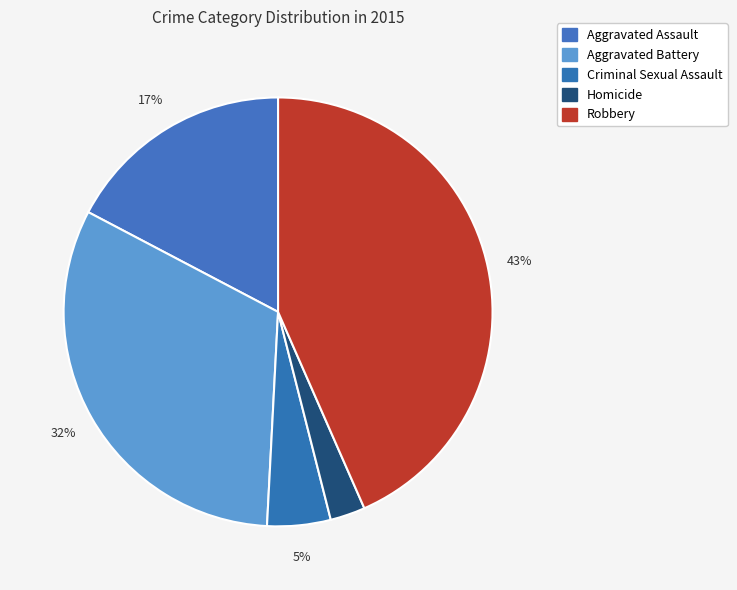

How many slices are in this pie chart?

5